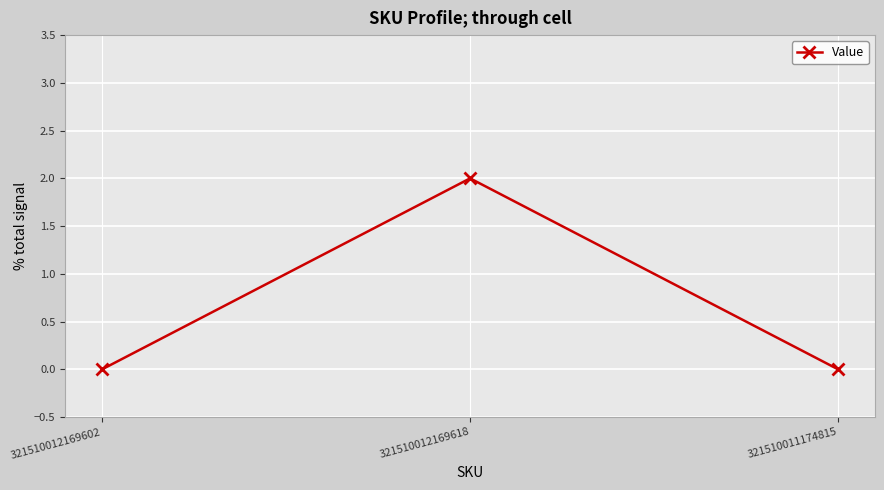

Is this an area chart (filled region under the line)?

No